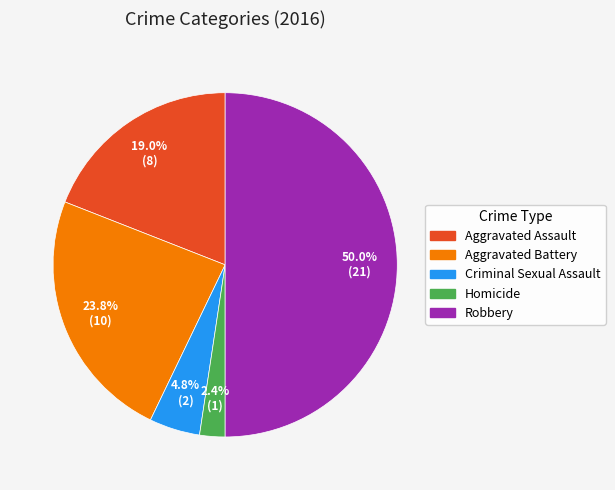

Which slice is the largest?

Robbery